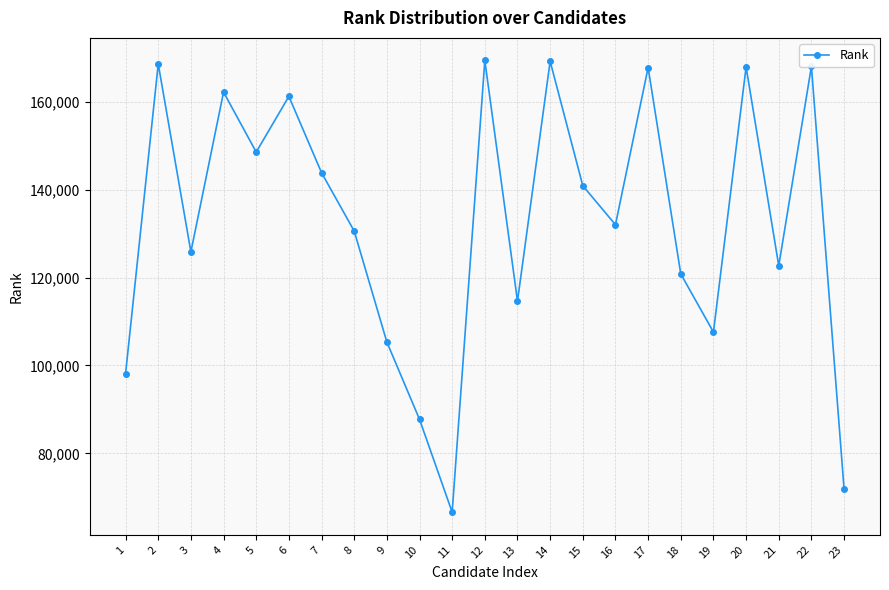

What is the sum of all values?

3051134